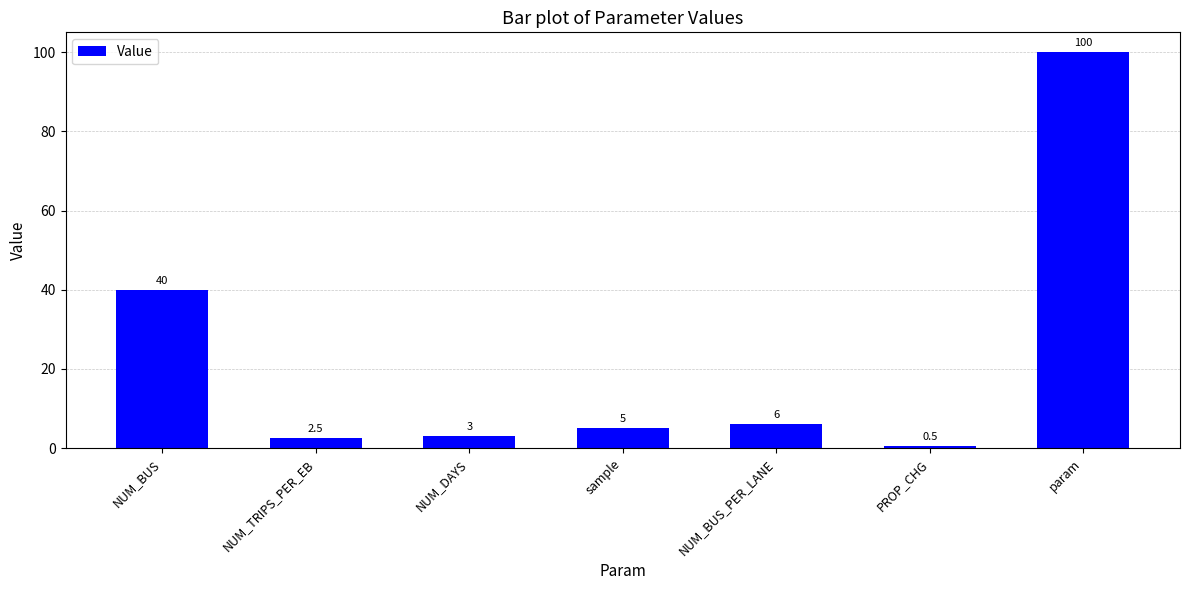

The value at param is 100.0. True or false?

True